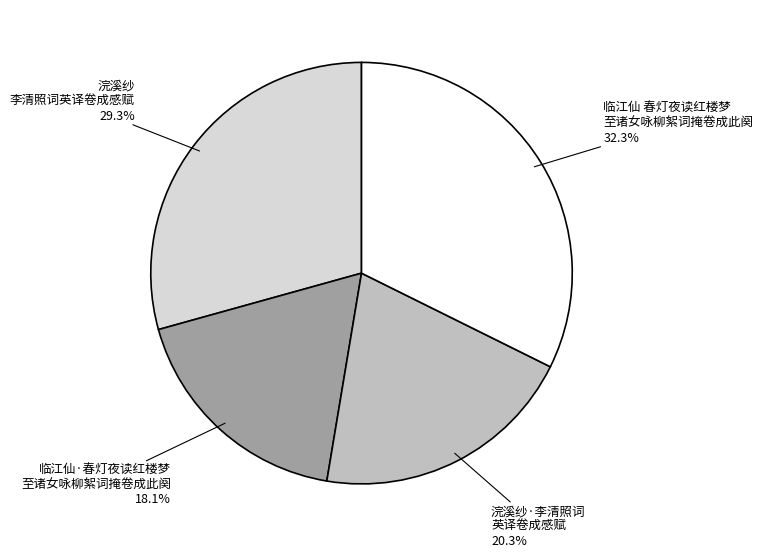

Between 浣溪纱 李清照词英译卷成感赋 and 临江仙·春灯夜读红楼梦 至诸女咏柳絮词掩卷成此阕, which is larger?

浣溪纱 李清照词英译卷成感赋